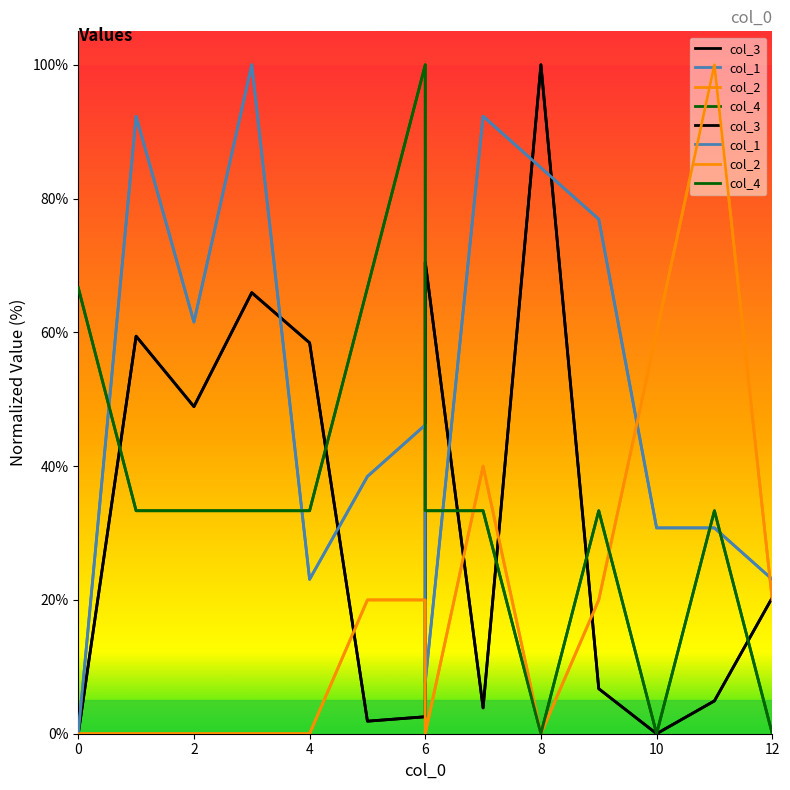

At 2, list the series in order from smallest to largest.

col_2, col_4, col_3, col_1